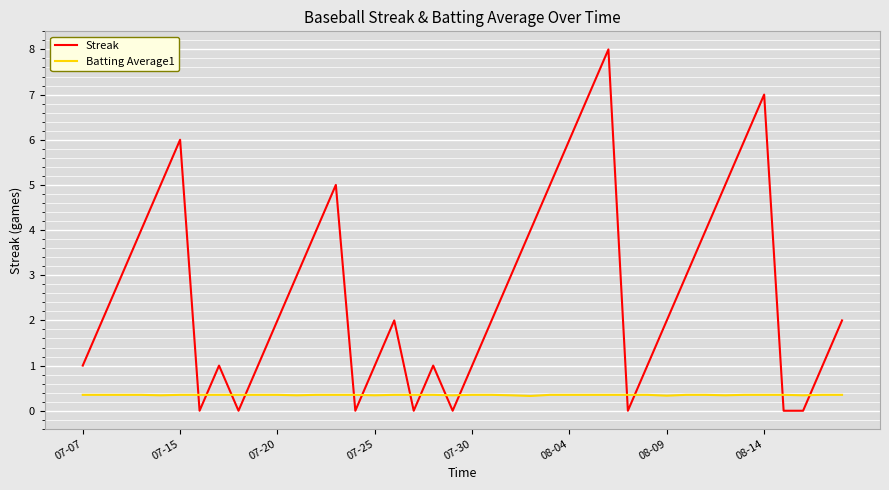

What is the lowest value of the Batting Average1 series?

0.3